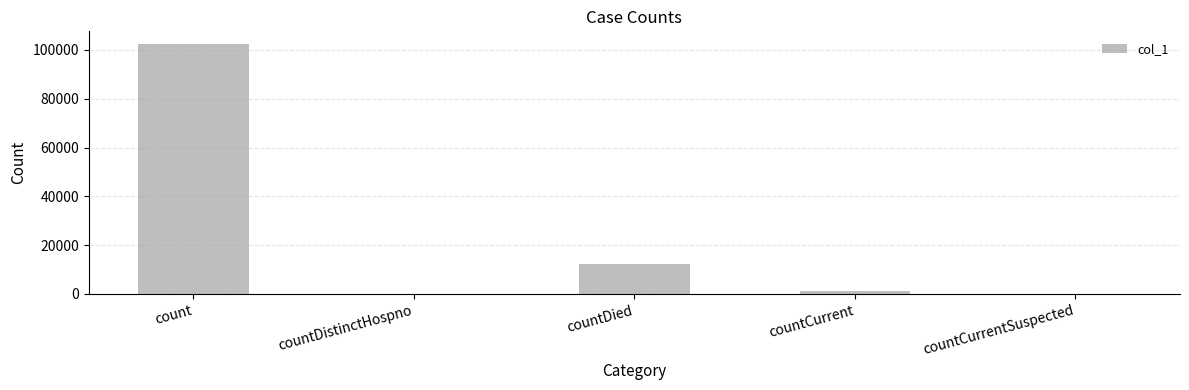

Count the number of categories in the chart.

5